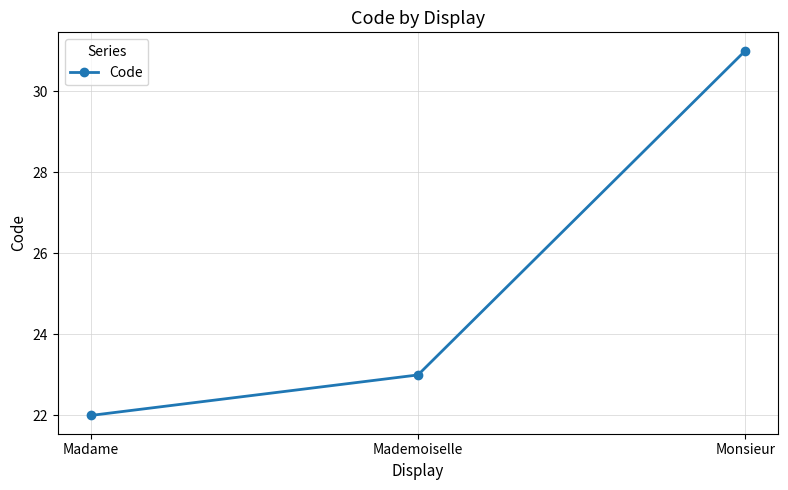

What is the ratio of the value at Madame to the value at Mademoiselle?

1.0